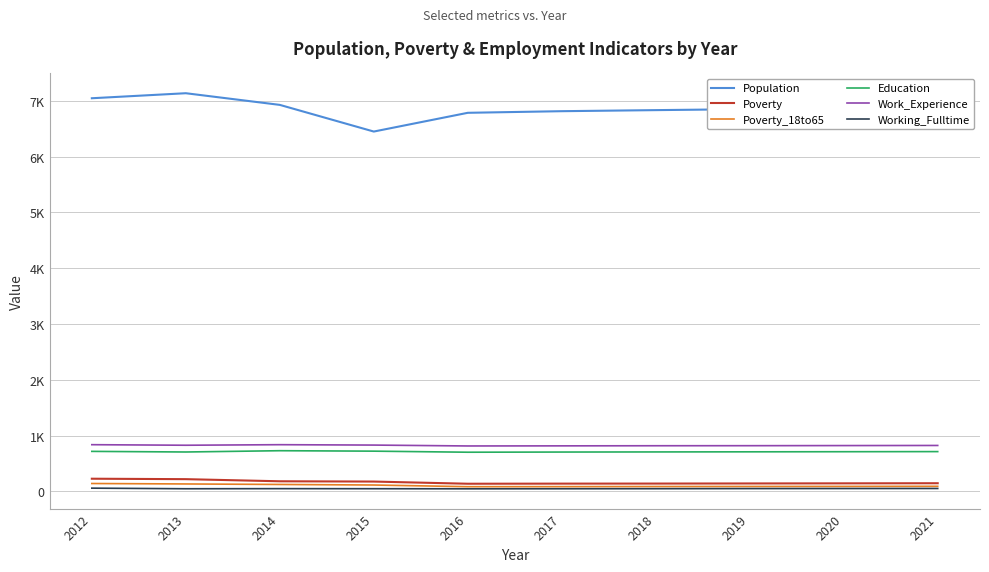

What are all the series names shown in the legend?

Population, Poverty, Poverty_18to65, Education, Work_Experience, Working_Fulltime